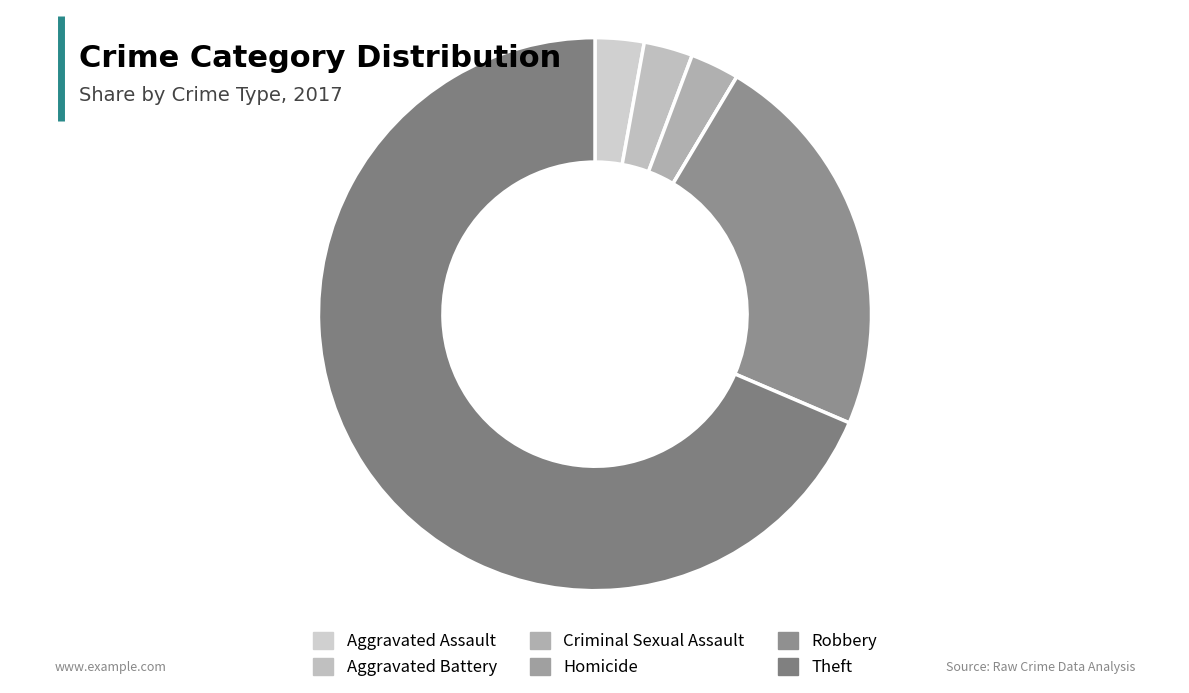

Is there any slice that represents more than half of the pie?

Yes